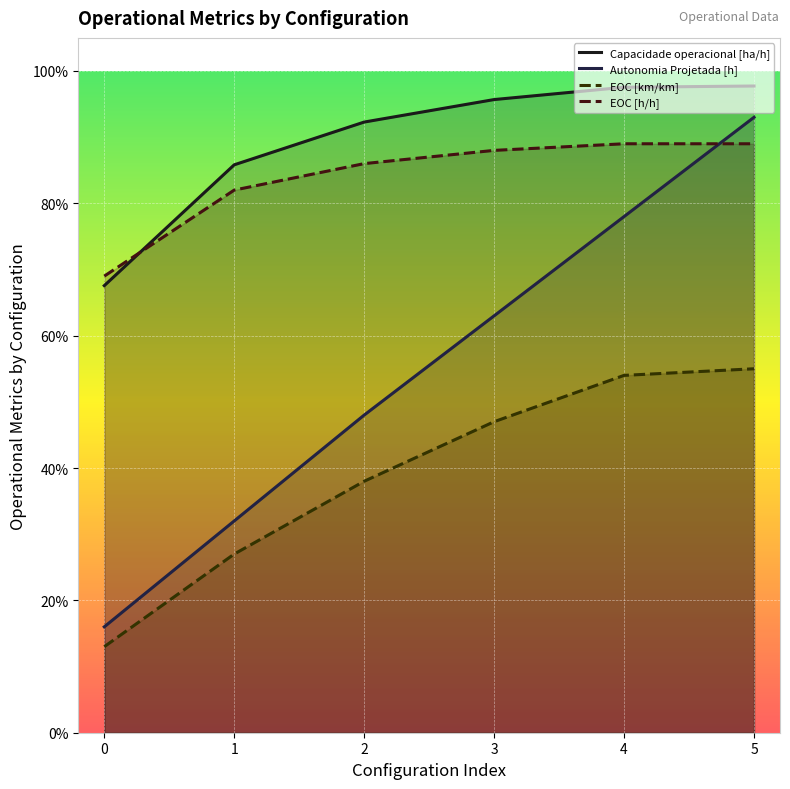

True or false: Capacidade operacional [ha/h] has a value of 0.9 at 2.

True